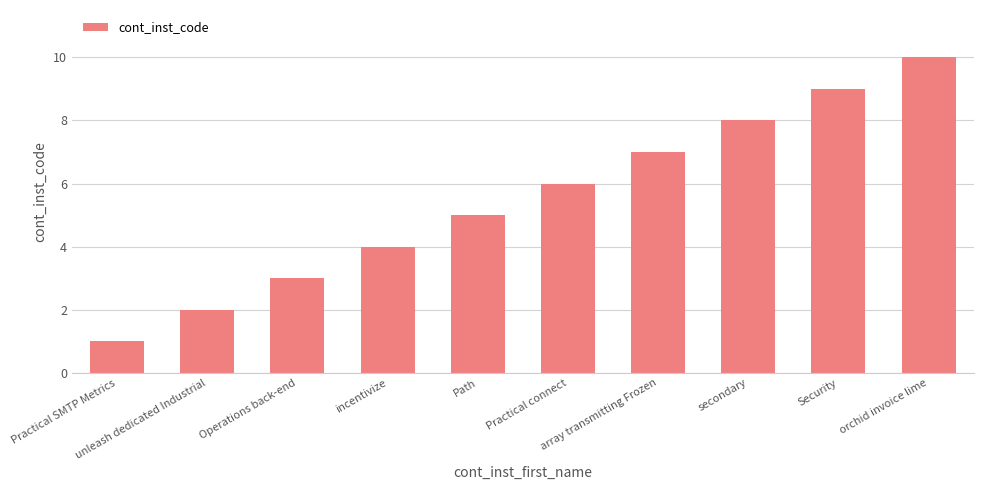

Reading right to left, extract all data points from this chart.

10	9	8	7	6	5	4	3	2	1